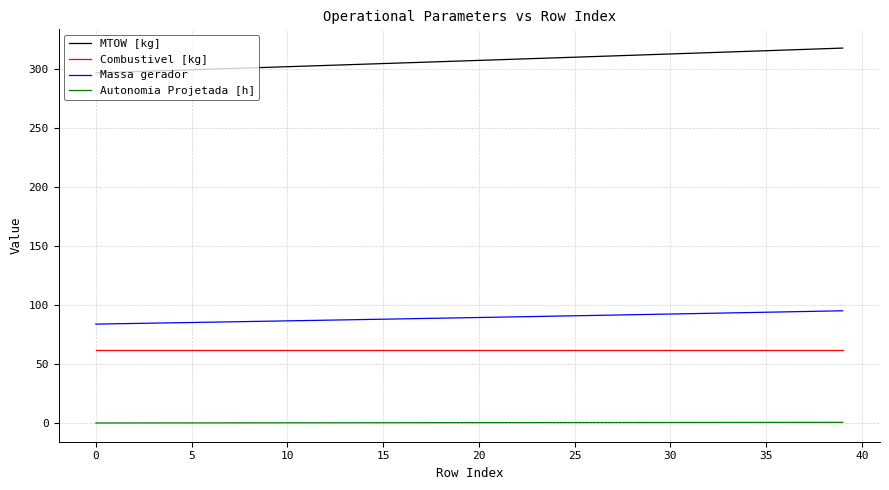

Which series has the largest total across all categories?

MTOW [kg]